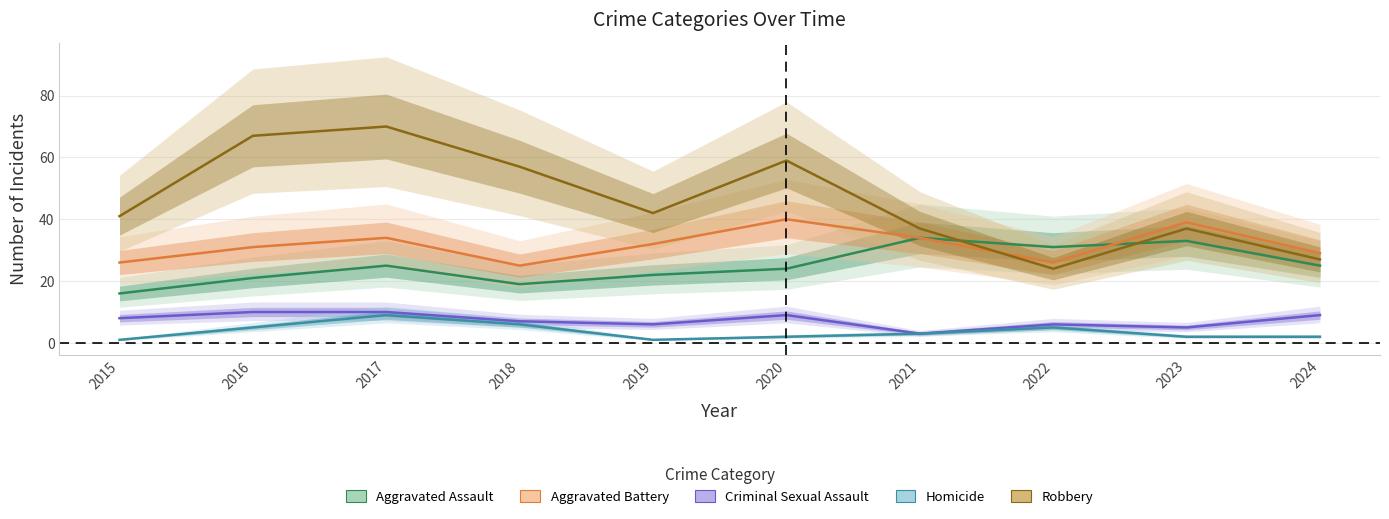

How many lines are shown in the chart?

5